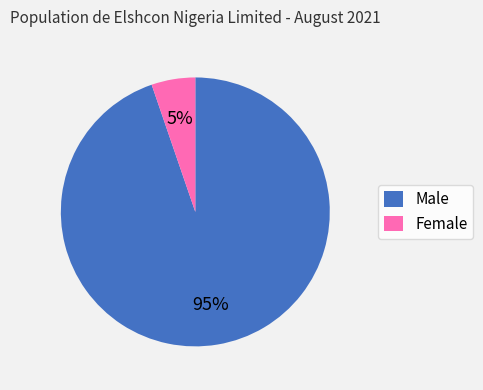

Combined, do Male and Female account for over 50%?

Yes